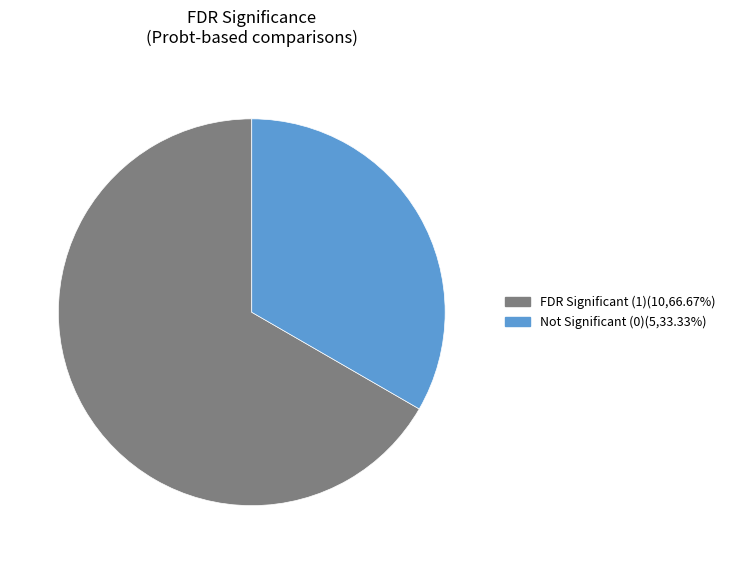

Is there a majority slice in this chart?

Yes